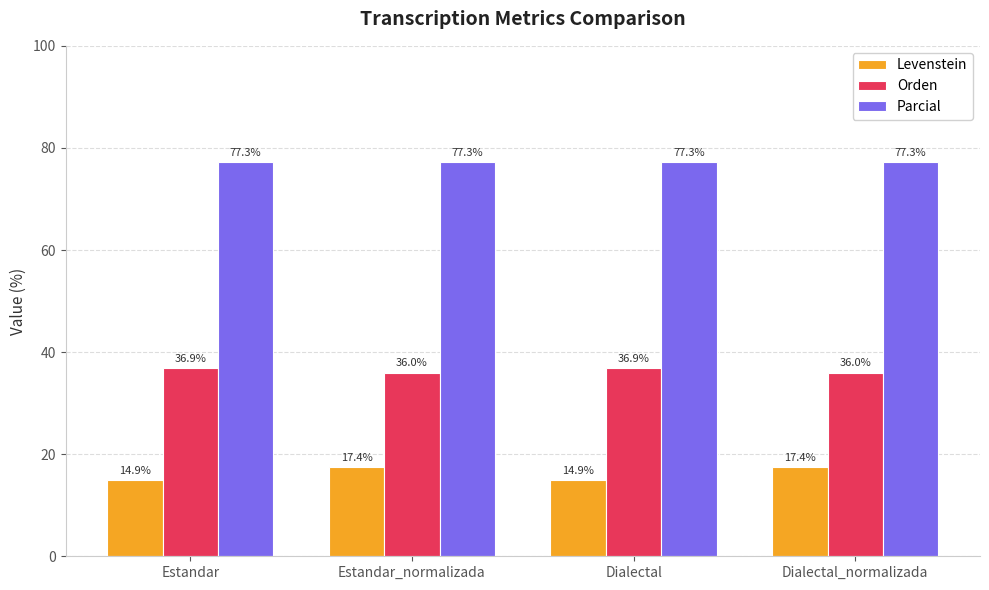

Is the value of Parcial at Estandar_normalizada greater than the value of Orden at Dialectal?

Yes